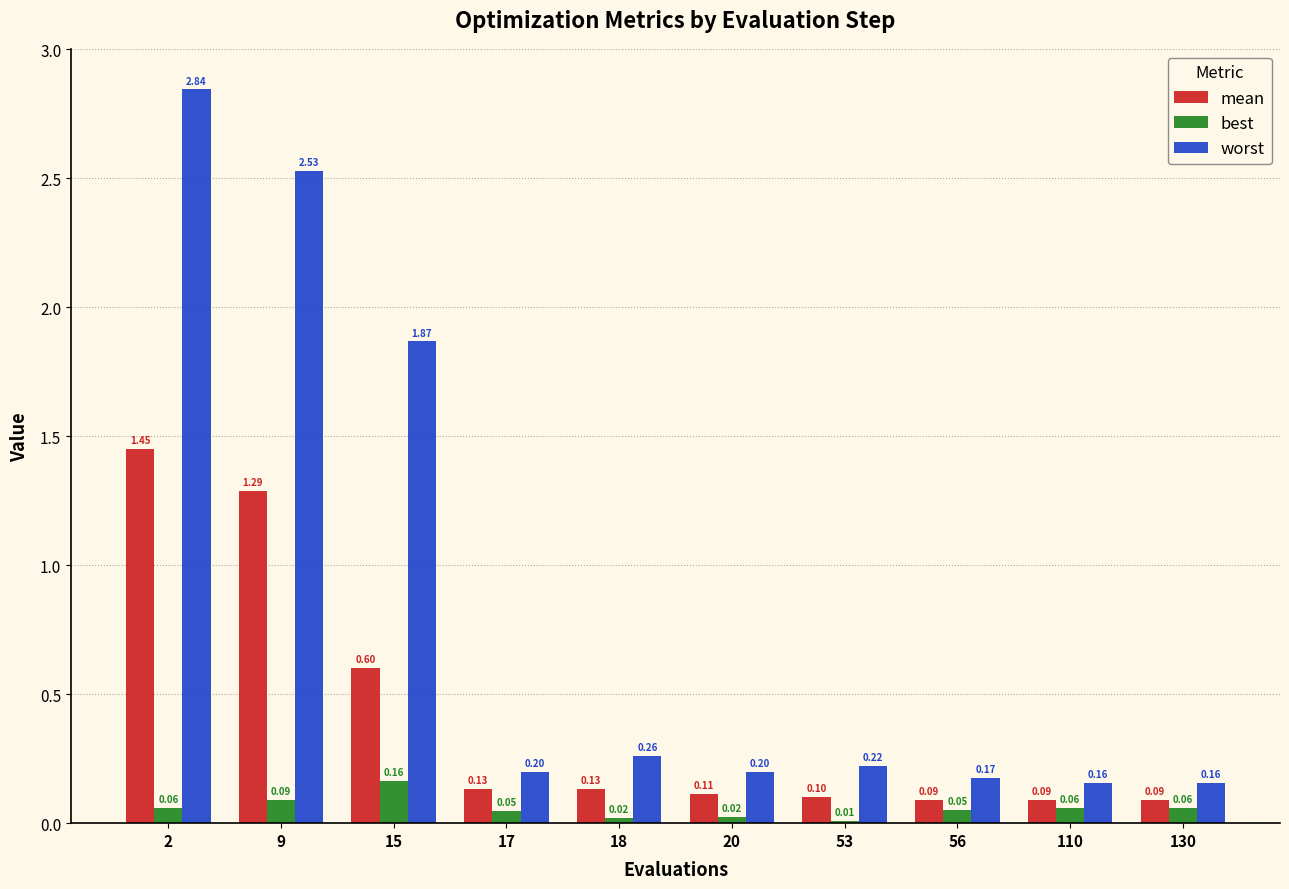

What is the sum of all worst values?

8.6